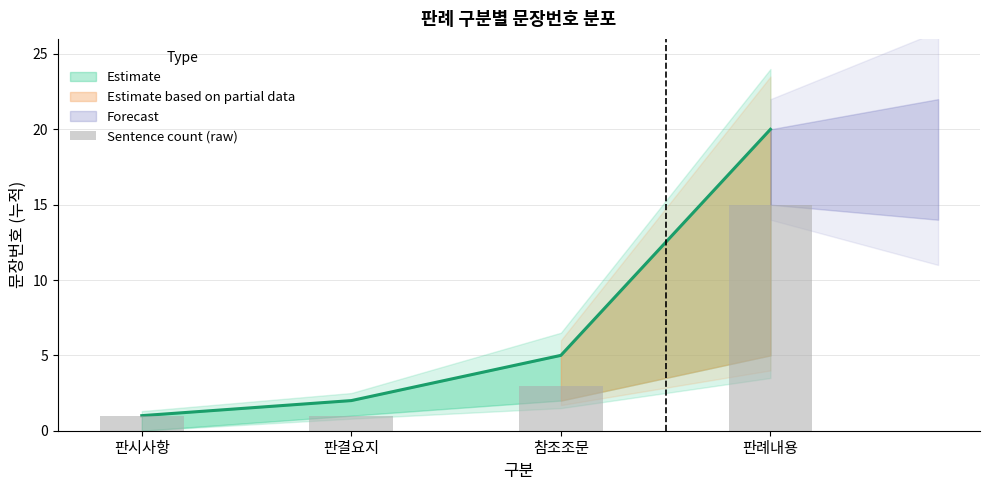

Approximately how many times larger is the value at 참조조문 compared to 판결요지?

3.0